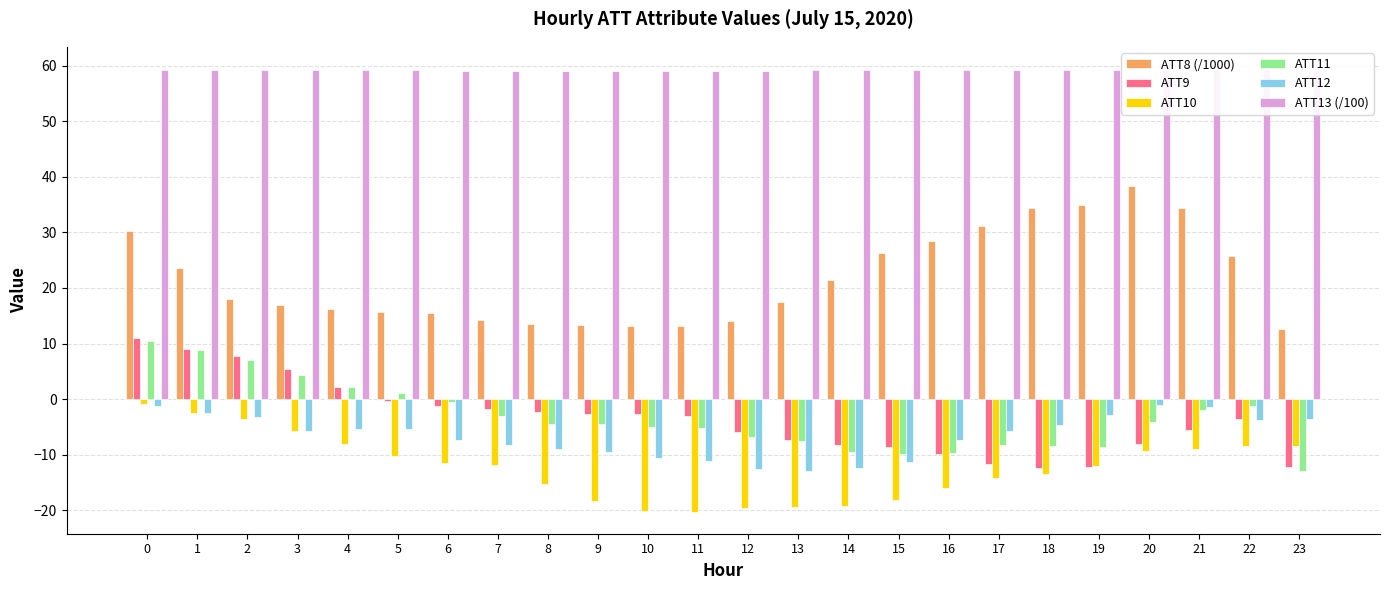

The value of ATT13 (/100) at 5 is 92.3. True or false?

False